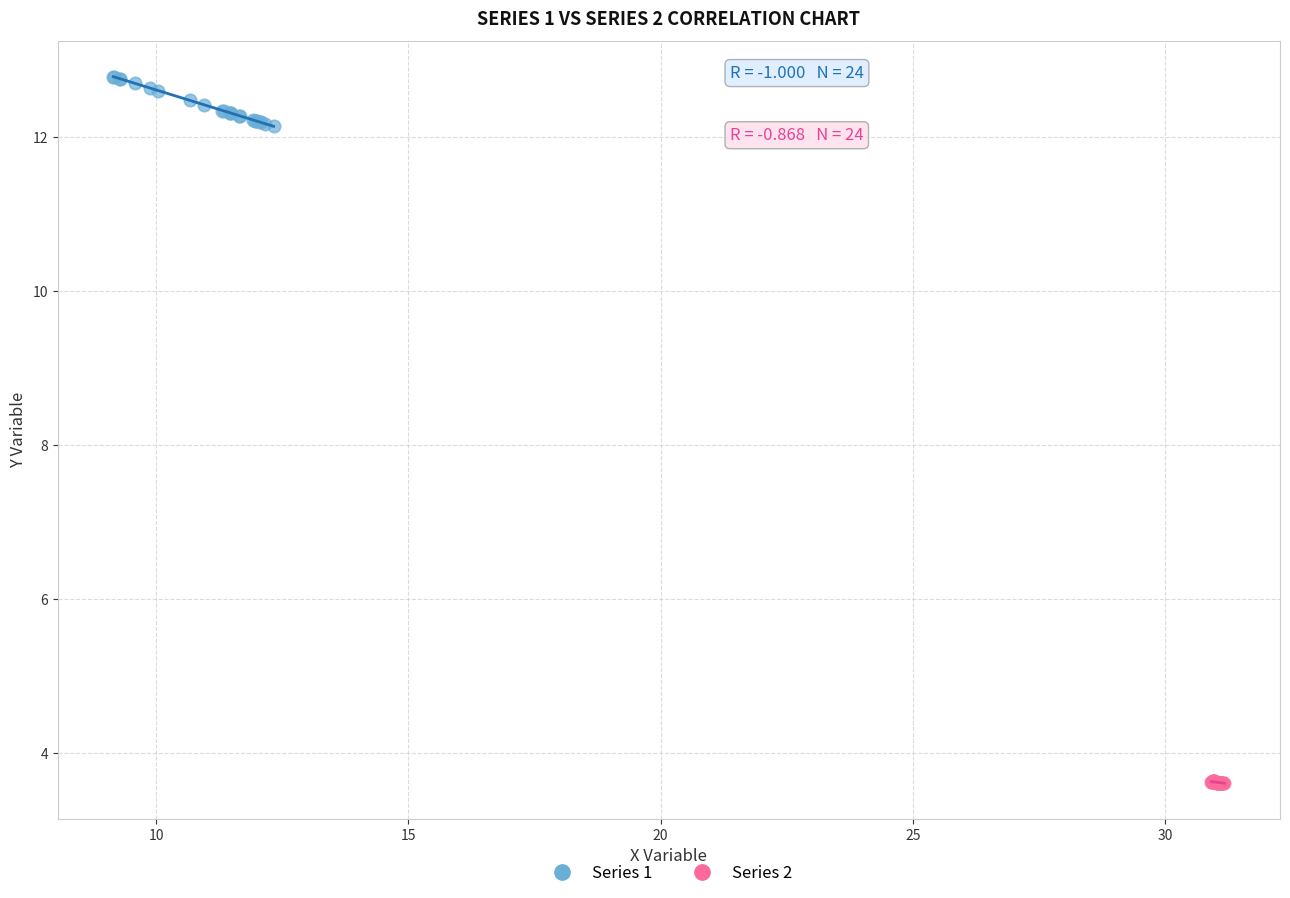

Which series has the largest Y range (max minus min)?

Series 1